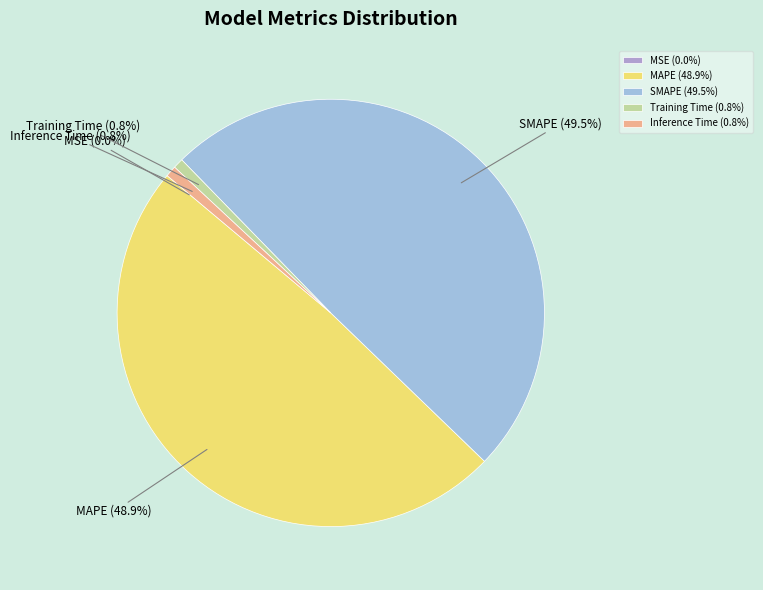

Is there any slice that represents more than half of the pie?

No